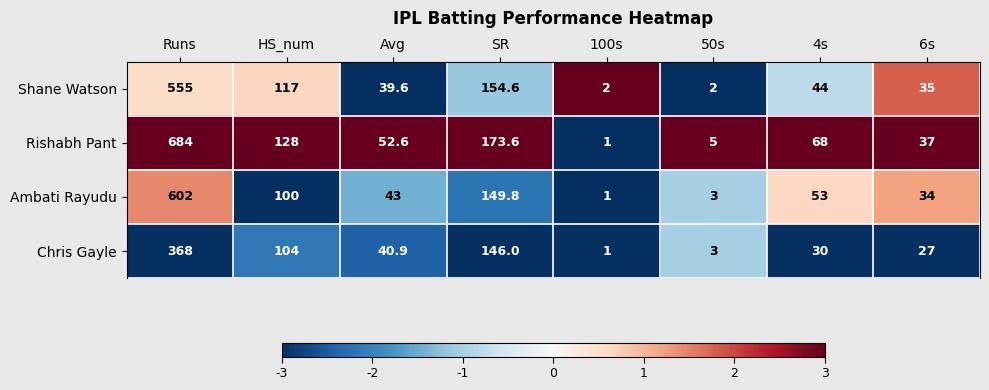

At which category does the chart reach its minimum across all series?

100s